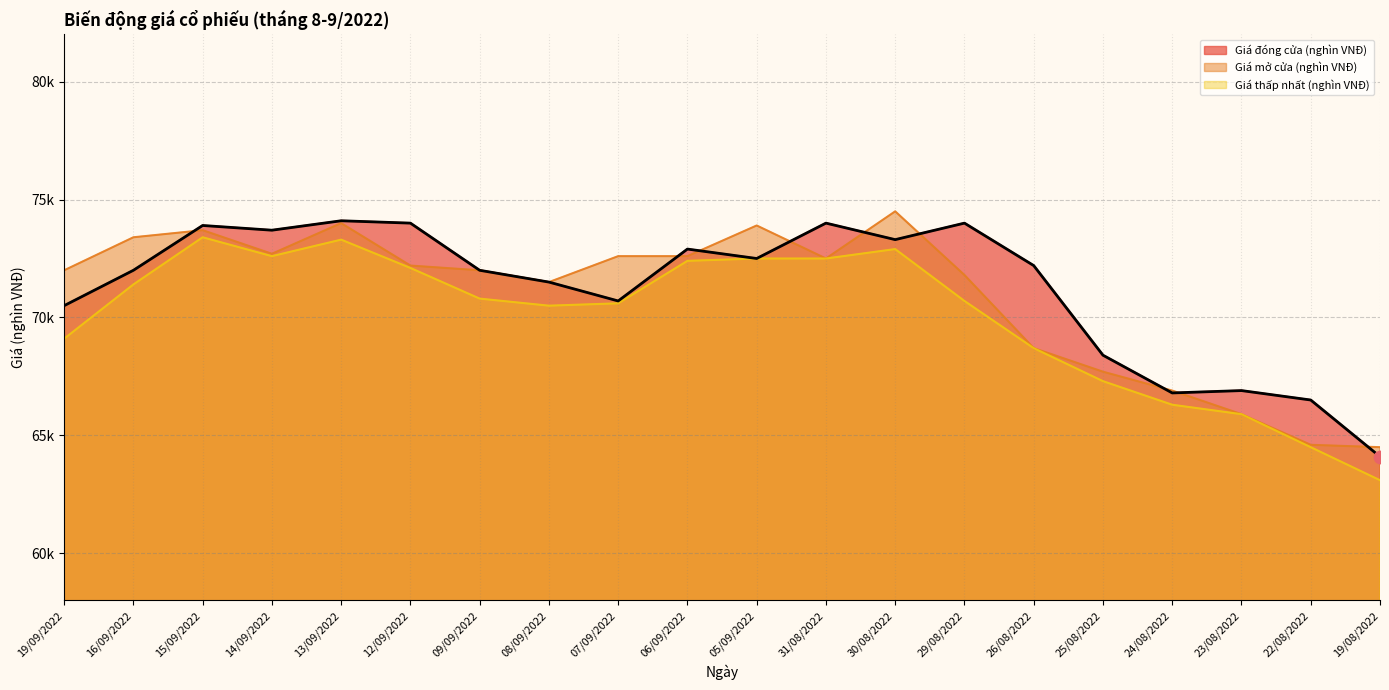

Which series has the largest Y range (max minus min)?

Giá thấp nhất (nghìn VNĐ)